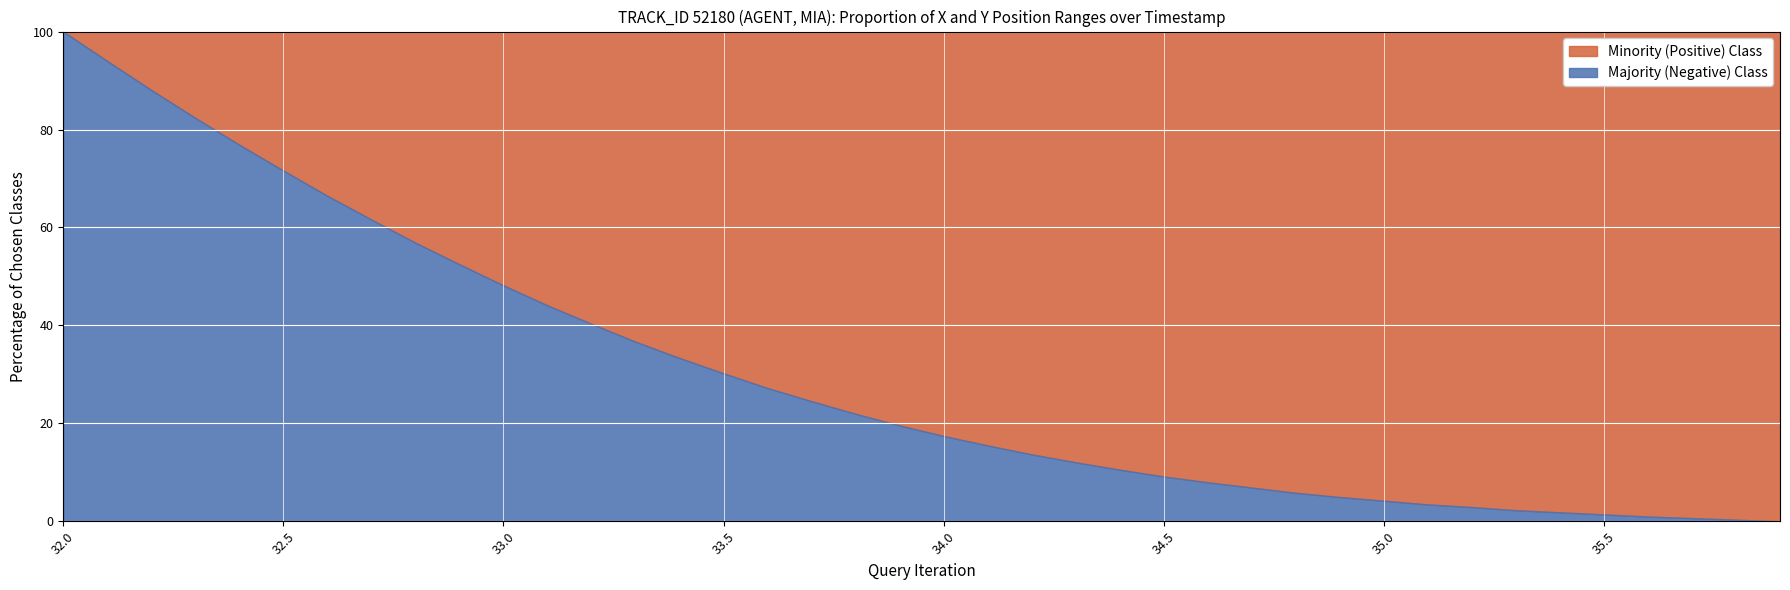

Which category has the highest value in the Majority (Negative) Class series?

32.0